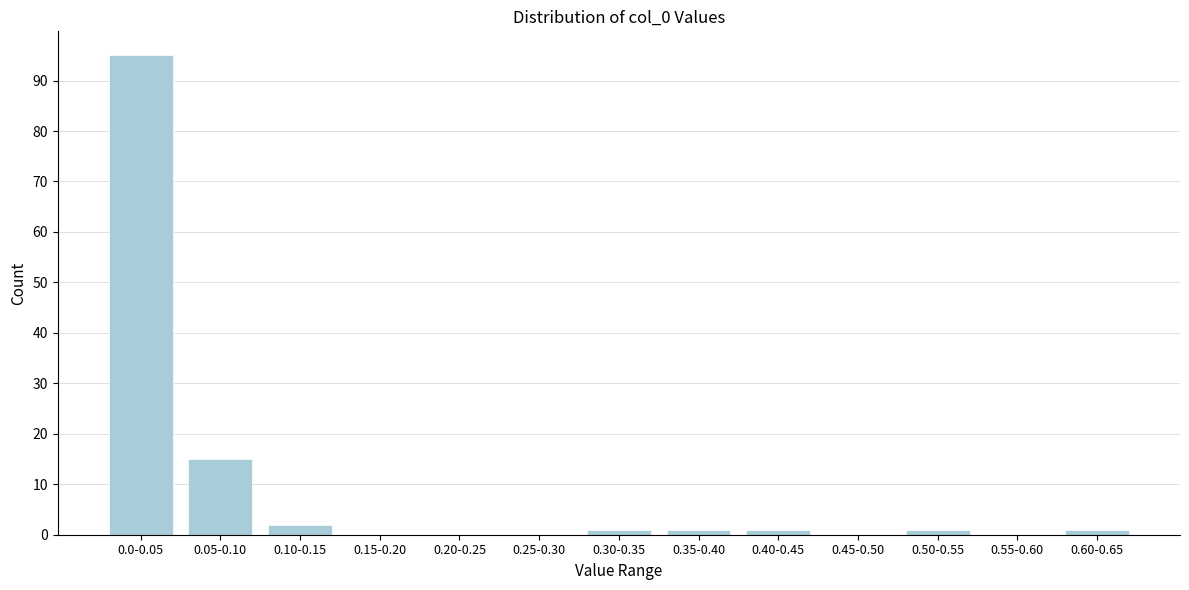

Reading right to left, extract all data points from this chart.

0.60-0.65=1	0.55-0.60=0	0.50-0.55=1	0.45-0.50=0	0.40-0.45=1	0.35-0.40=1	0.30-0.35=1	0.25-0.30=0	0.20-0.25=0	0.15-0.20=0	0.10-0.15=2	0.05-0.10=15	0.0-0.05=95